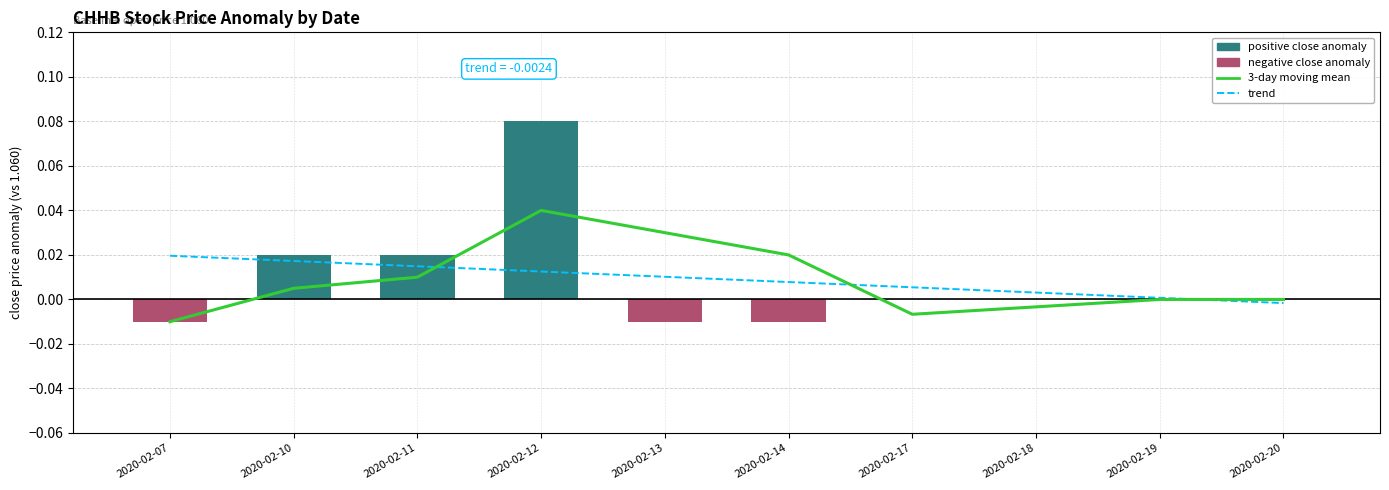

List the labels in order of trend value, smallest first.

2020-02-20, 2020-02-19, 2020-02-18, 2020-02-17, 2020-02-14, 2020-02-13, 2020-02-12, 2020-02-11, 2020-02-10, 2020-02-07